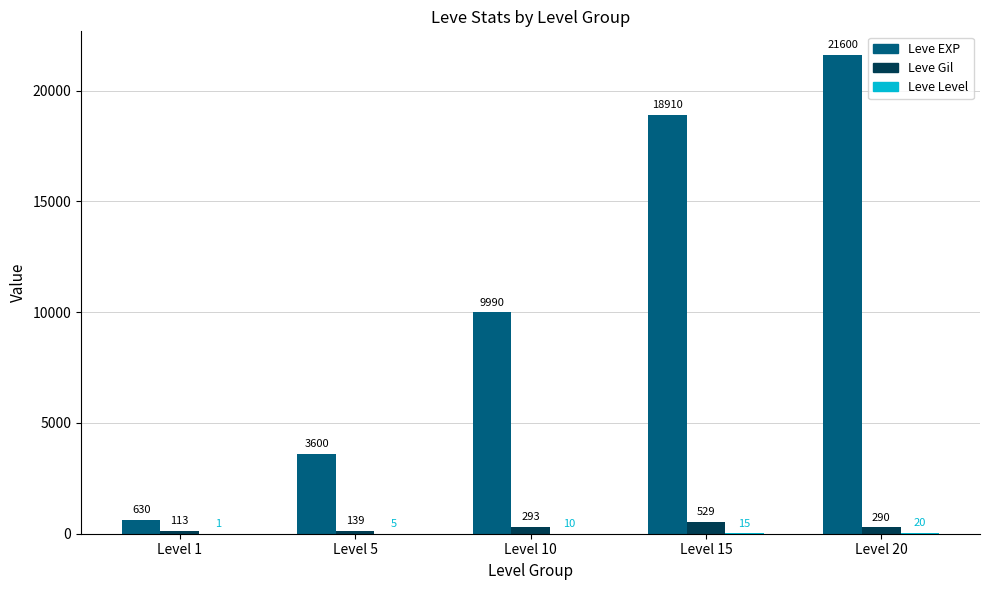

The Leve Gil series shows 529 at Level 15. True or false?

True